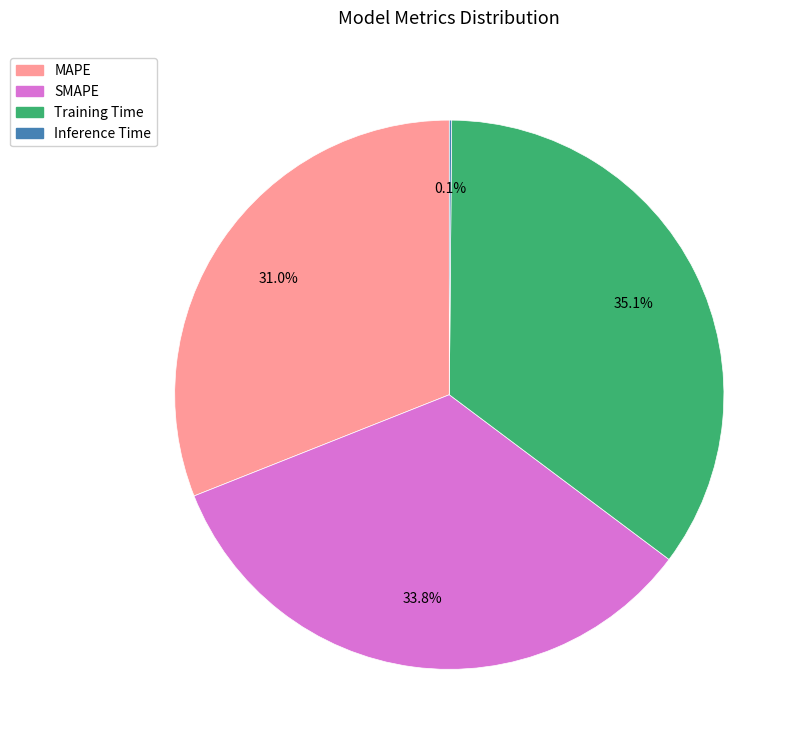

Is it true that Training Time is 24% of the pie?

False